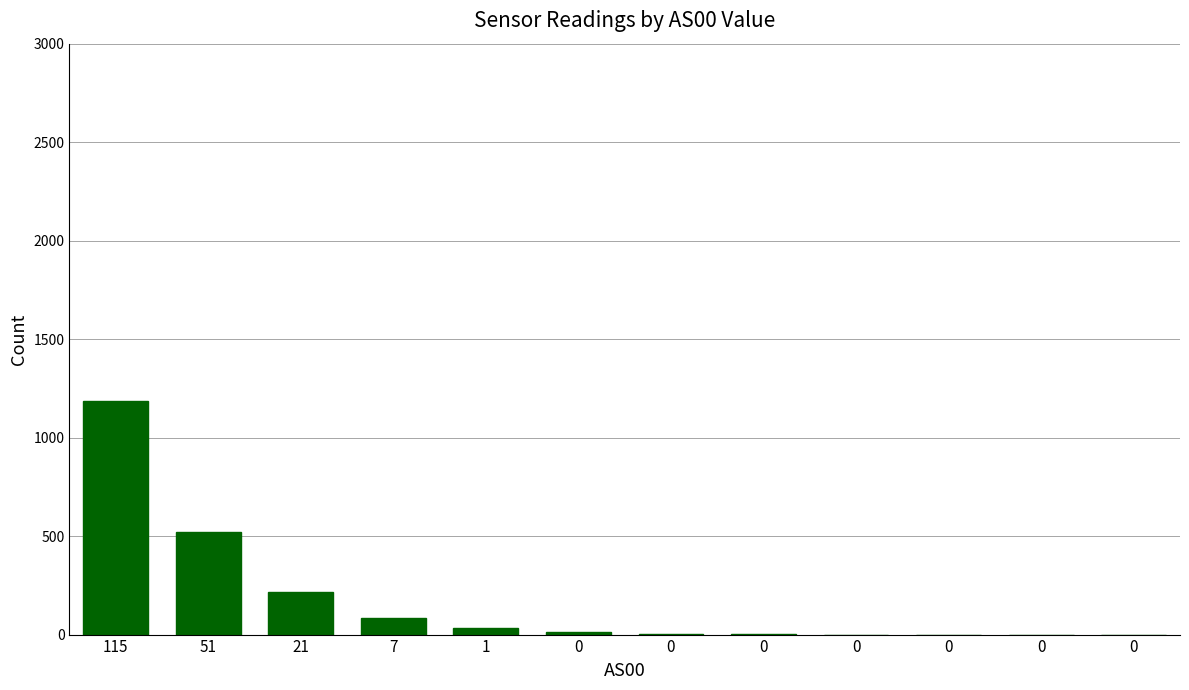

List the labels in order of value, smallest first.

0, 0, 0, 0, 0, 0, 0, 1, 7, 21, 51, 115